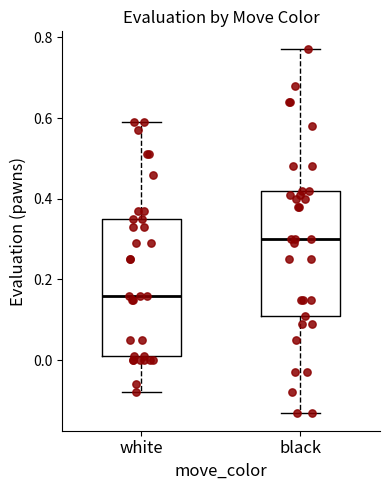

Reading left to right, read every box against the y-axis: the position of its median line, the range the box covers, and the ends of its whiskers. The values are not printed on the chart, so give them approximately, as read against the axis.

white: median 0.16, box 0.02 to 0.36, whiskers -0.08 to 0.60
black: median 0.30, box 0.12 to 0.42, whiskers -0.12 to 0.78